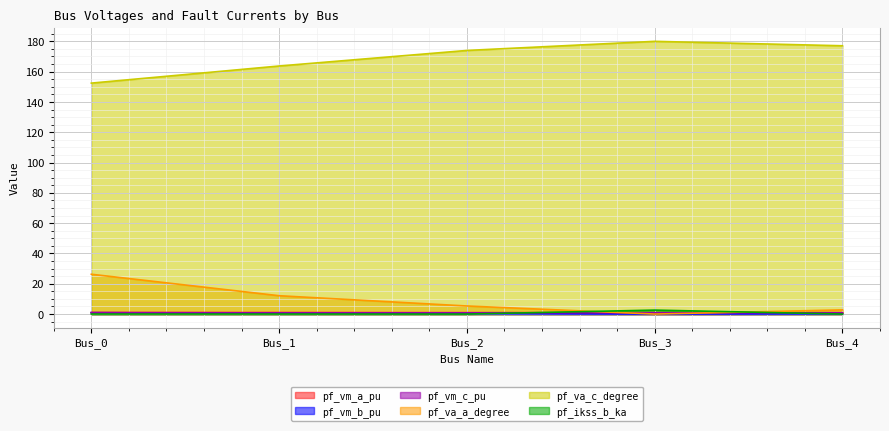

Count the number of categories in the chart.

5